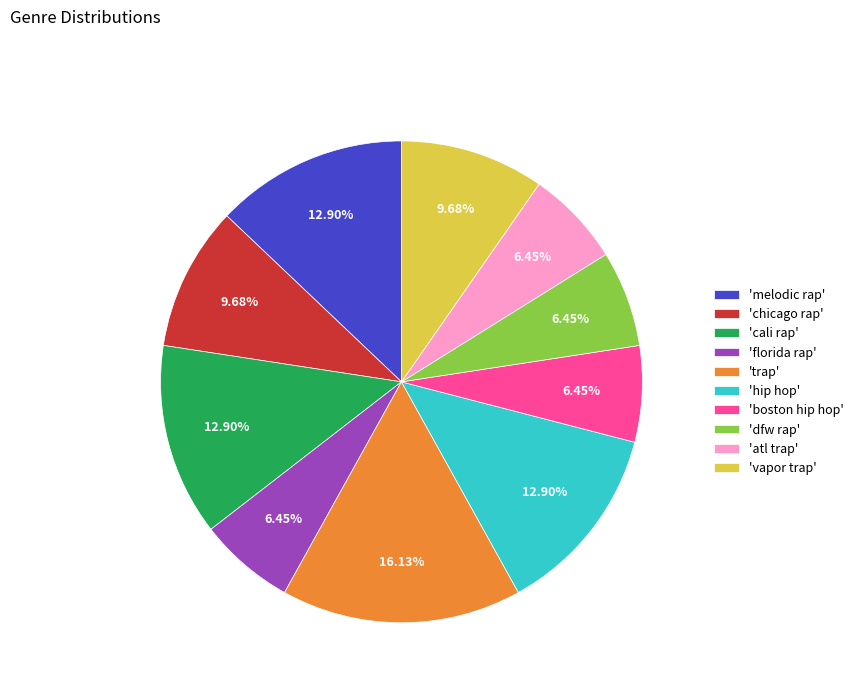

Is the sum of 'cali rap' and 'hip hop' greater than half?

No